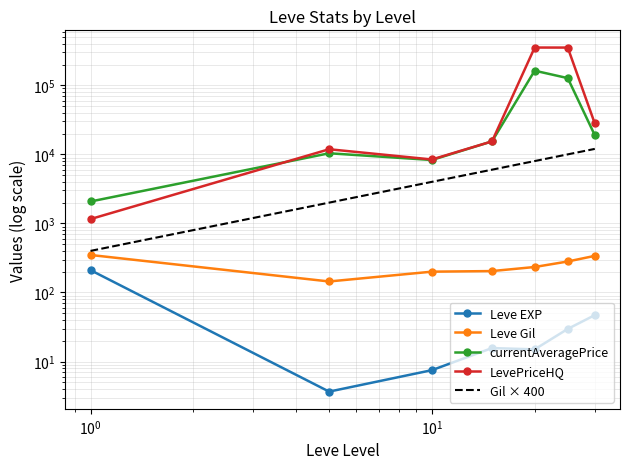

Reading left to right, transcribe all the data shown in this chart.

Leve EXP: 210.7	3.7	7.5	15.7	15.0	29.7	47.0
Leve Gil: 349.2	144.3	200.2	204.2	233.8	281.0	339.0
currentAveragePrice: 2077.1	10374.4	8287.7	15420.0	162890.5	127093.4	18964.7
LevePriceHQ: 1155.7	11864.0	8431.3	15418.2	352400.8	351964.5	28000.0
Gil × 400: 400.0	2000.0	4000.0	6000.0	8000.0	10000.0	12000.0